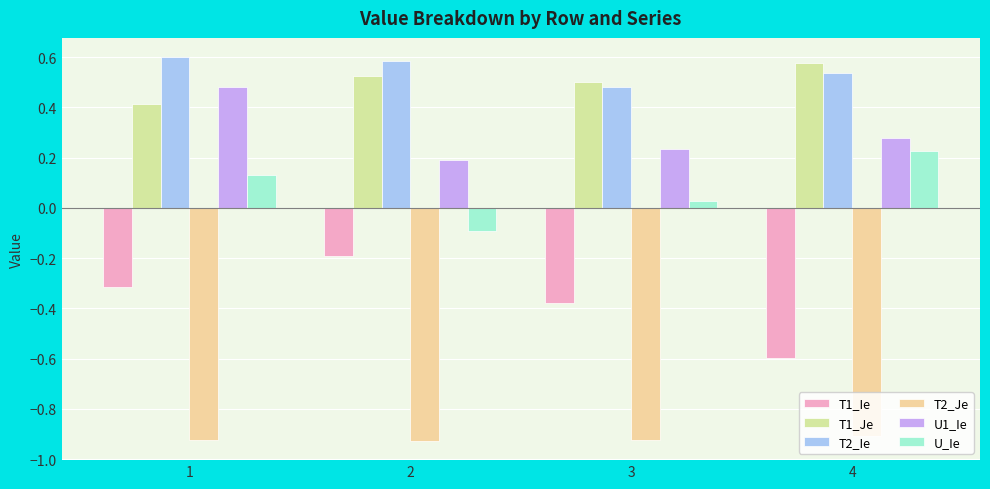

How many categories are shown in the chart?

4